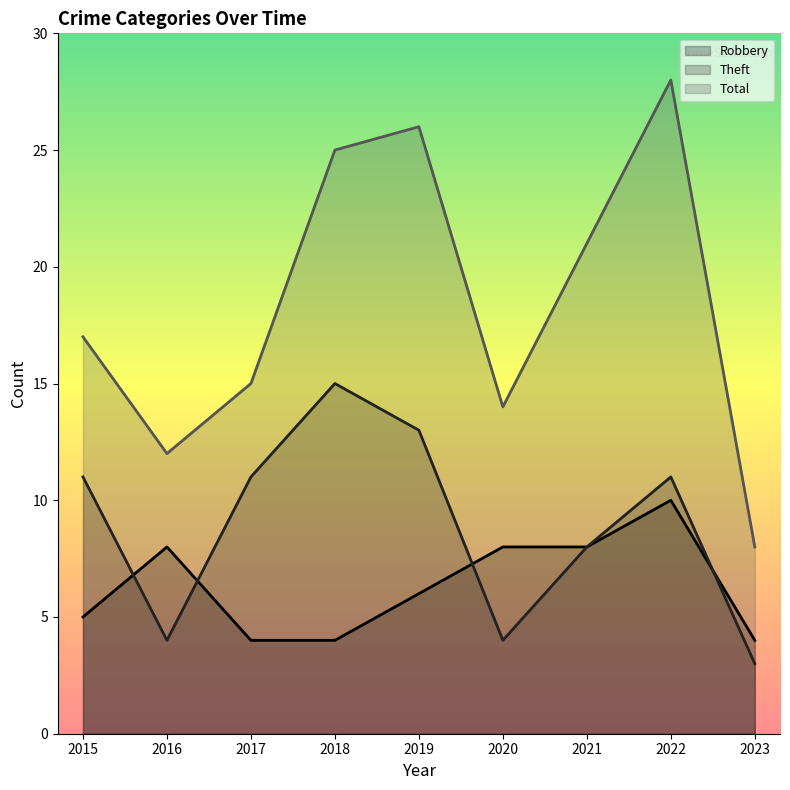

Is it true that Total equals 6 at 2016?

False